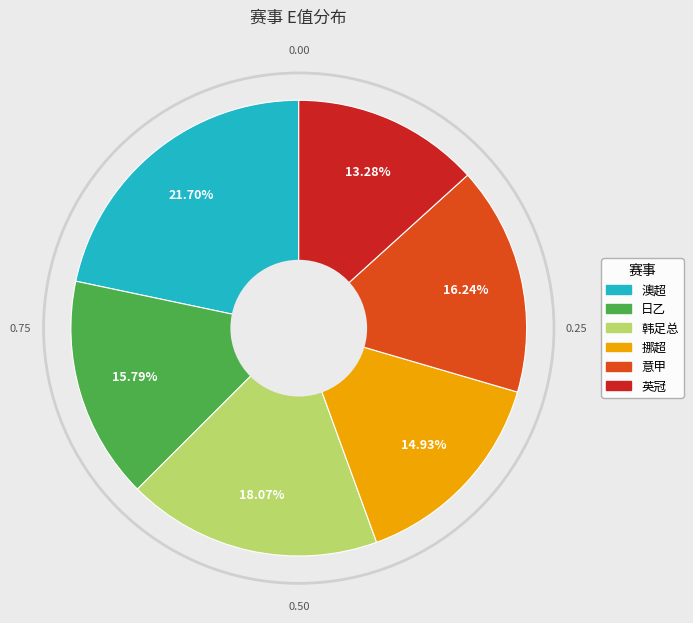

Is there a majority slice in this chart?

No